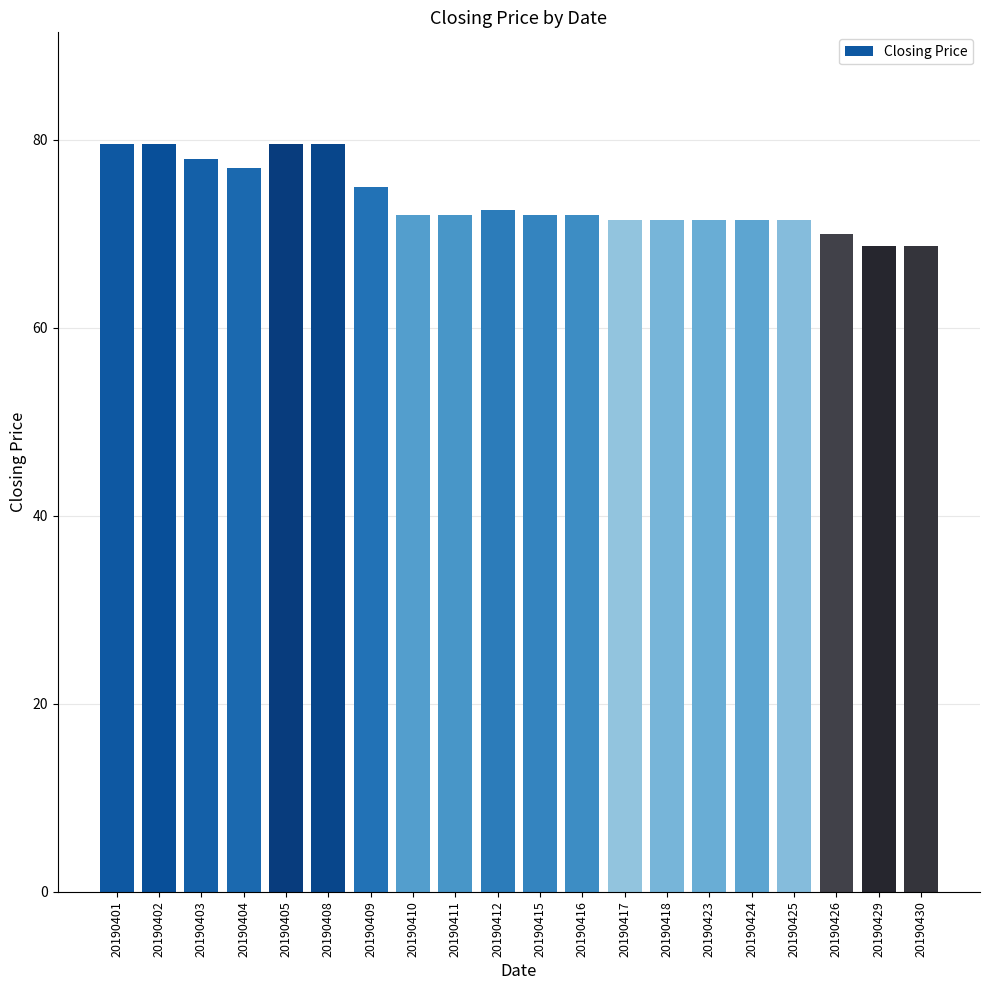

The value at 20190425 is 71.5. True or false?

True